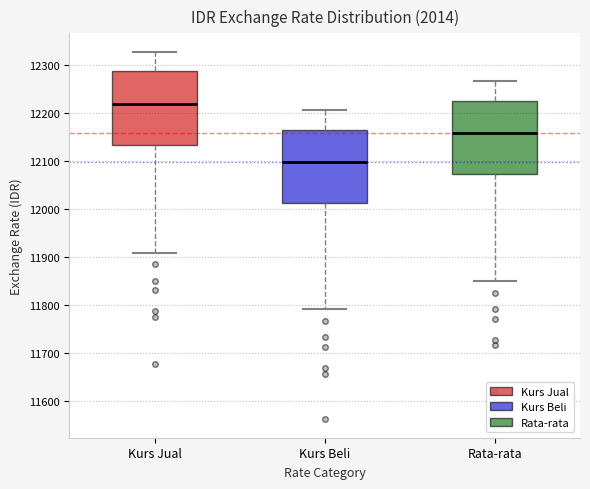

Which box's median line is the highest?

Kurs Jual